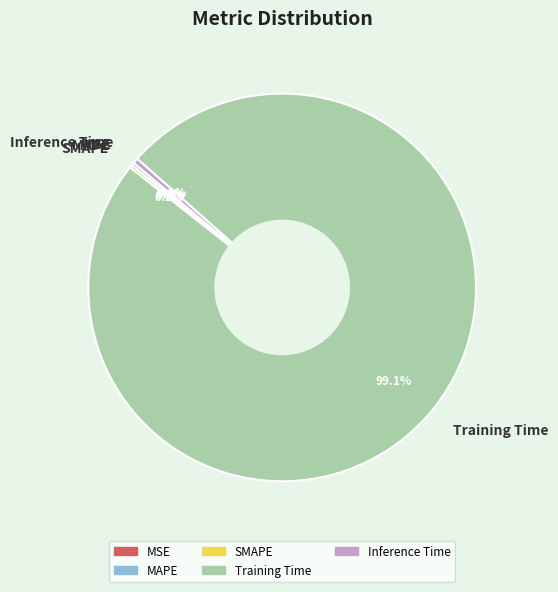

Does Training Time represent more than half of the total?

Yes